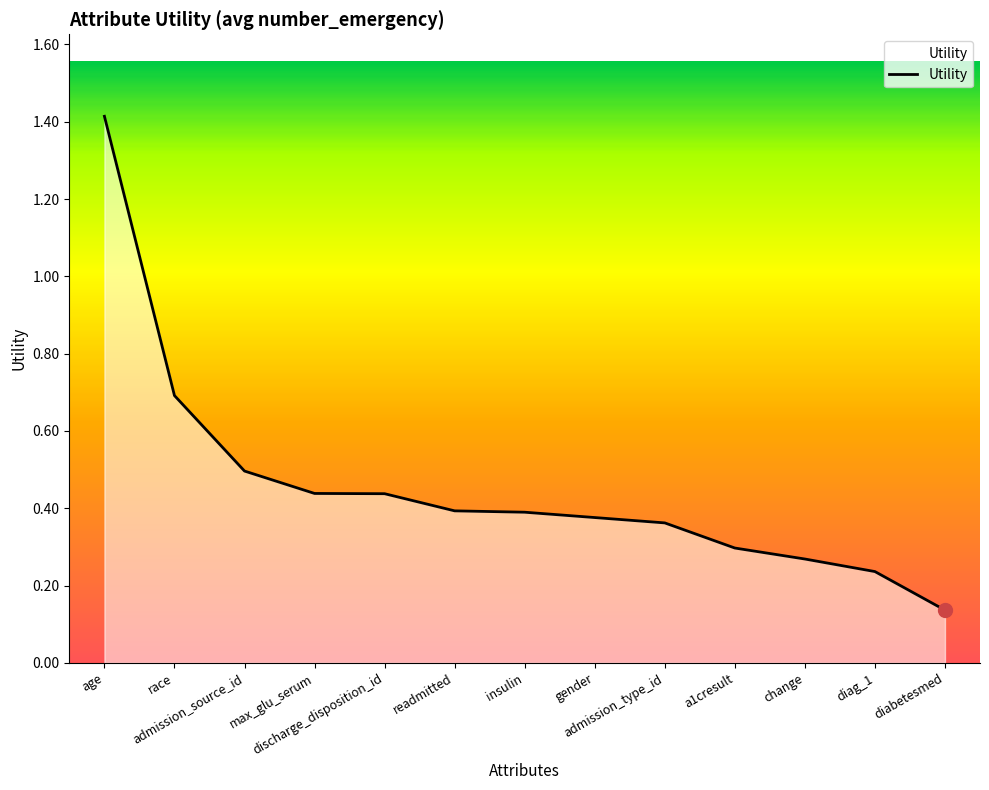

What is the maximum value shown in the chart?

1.4